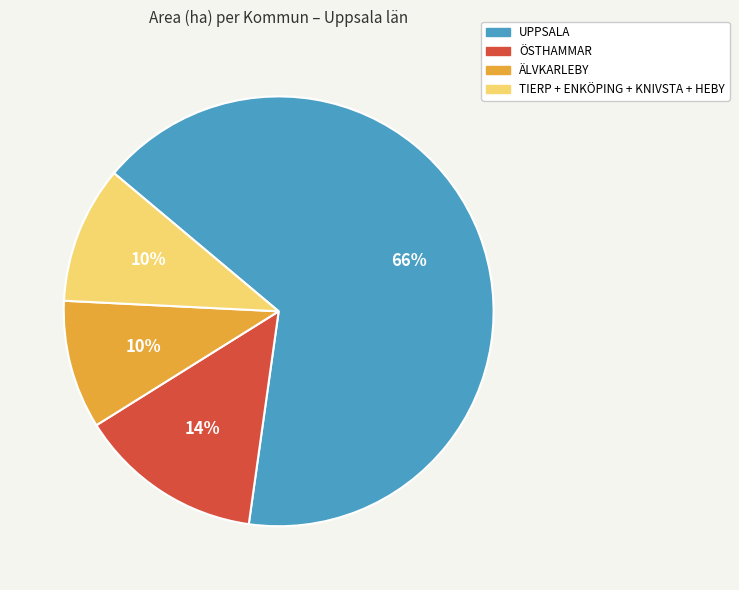

Which has a higher value, UPPSALA or ÄLVKARLEBY?

UPPSALA